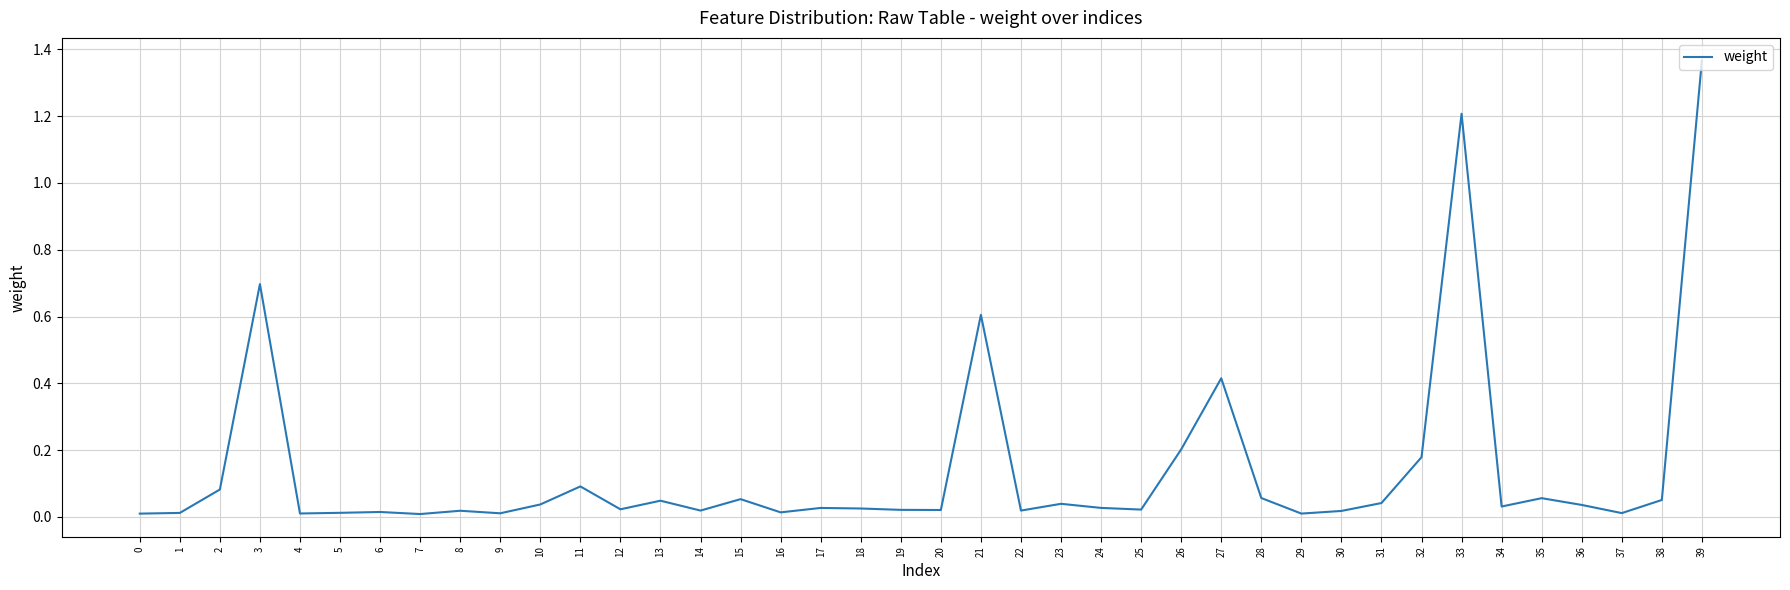

True or false: the data shows 0.0 at 20.

True